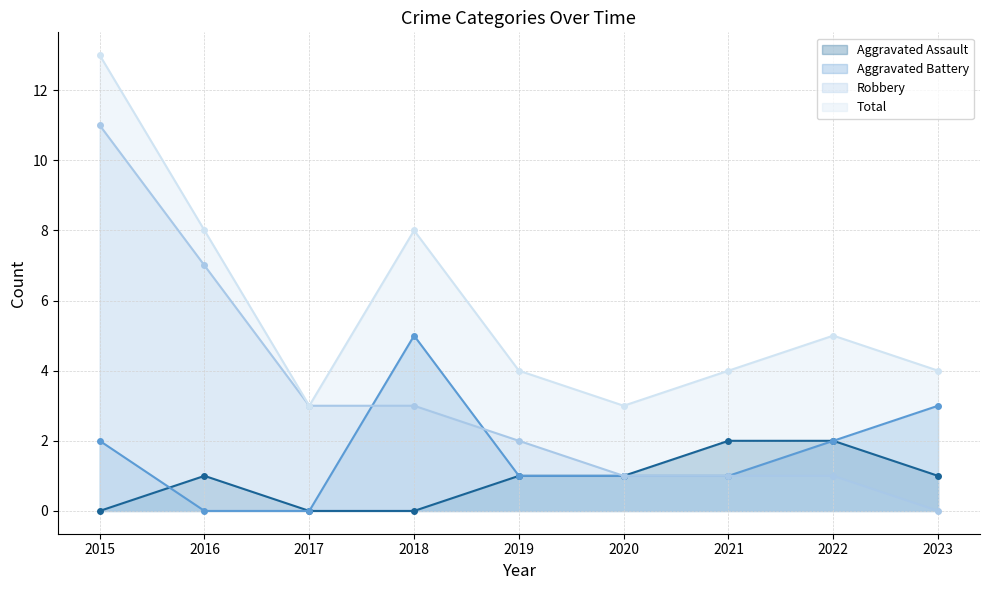

What is the difference between the maximum and minimum values in the Robbery series?

11